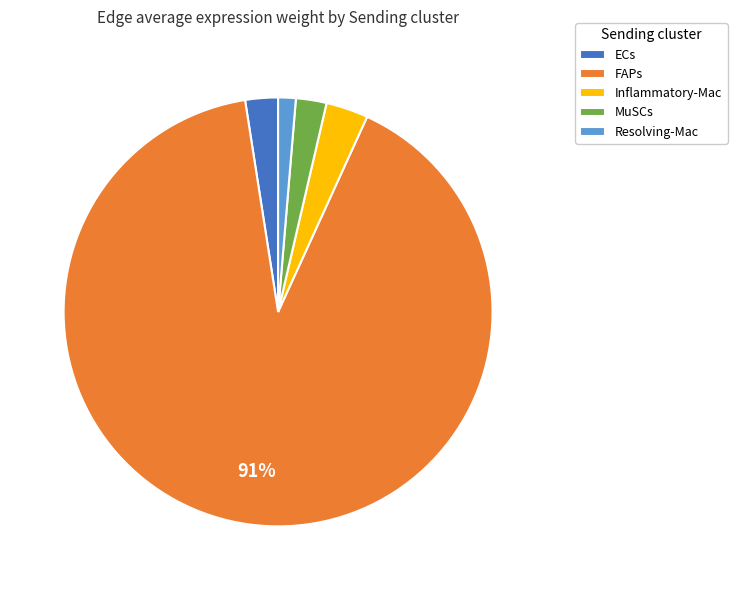

Between MuSCs and FAPs, which is larger?

FAPs